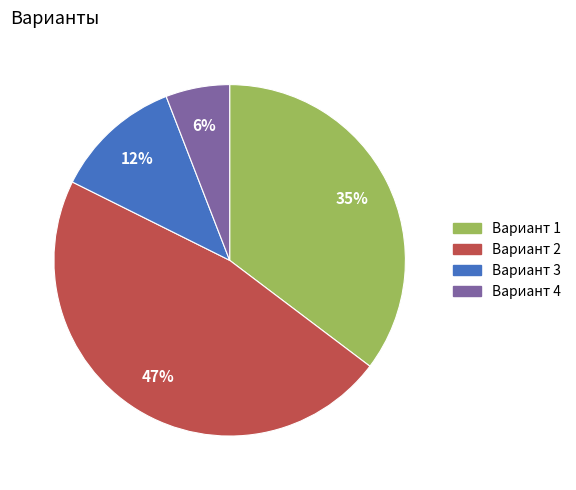

Count the number of slices in the pie.

4